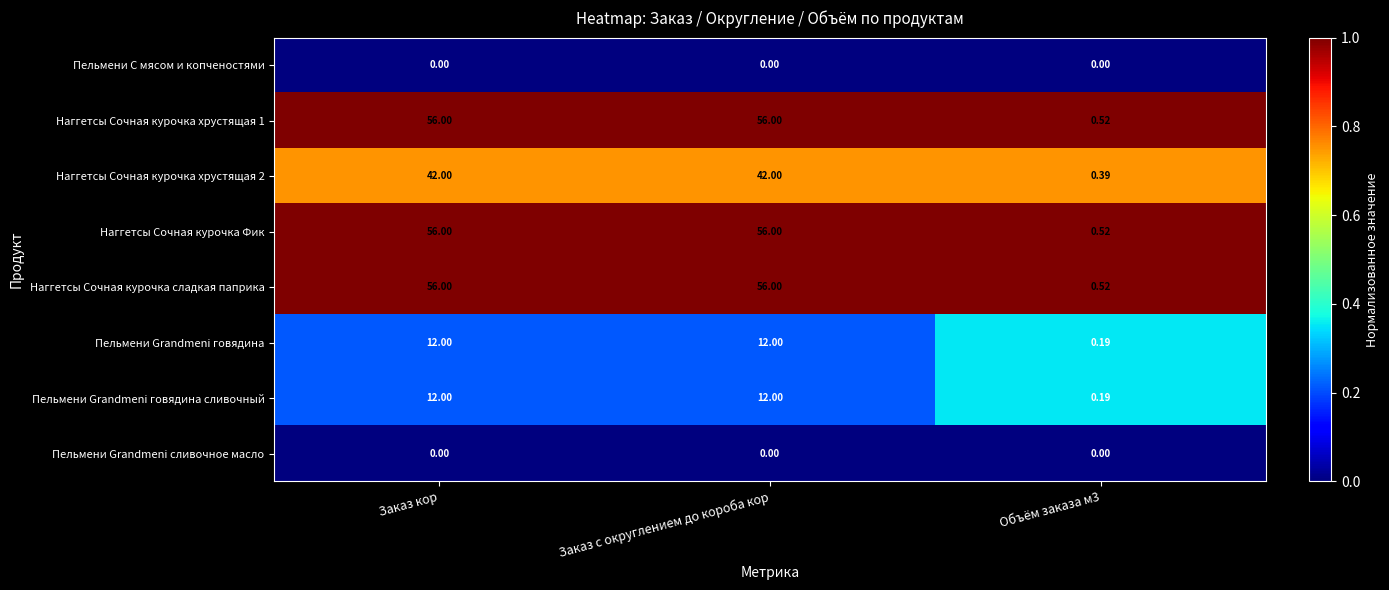

Reading left to right, transcribe all the data shown in this chart.

Пельмени С мясом и копченостями: Заказ кор=0.0	Заказ с округлением до короба кор=0.0	Объём заказа м3=0.0
Наггетсы Сочная курочка хрустящая 1: Заказ кор=56.0	Заказ с округлением до короба кор=56.0	Объём заказа м3=0.5
Наггетсы Сочная курочка хрустящая 2: Заказ кор=42.0	Заказ с округлением до короба кор=42.0	Объём заказа м3=0.4
Наггетсы Сочная курочка Фик: Заказ кор=56.0	Заказ с округлением до короба кор=56.0	Объём заказа м3=0.5
Наггетсы Сочная курочка сладкая паприка: Заказ кор=56.0	Заказ с округлением до короба кор=56.0	Объём заказа м3=0.5
Пельмени Grandmeni говядина: Заказ кор=12.0	Заказ с округлением до короба кор=12.0	Объём заказа м3=0.2
Пельмени Grandmeni говядина сливочный: Заказ кор=12.0	Заказ с округлением до короба кор=12.0	Объём заказа м3=0.2
Пельмени Grandmeni сливочное масло: Заказ кор=0.0	Заказ с округлением до короба кор=0.0	Объём заказа м3=0.0